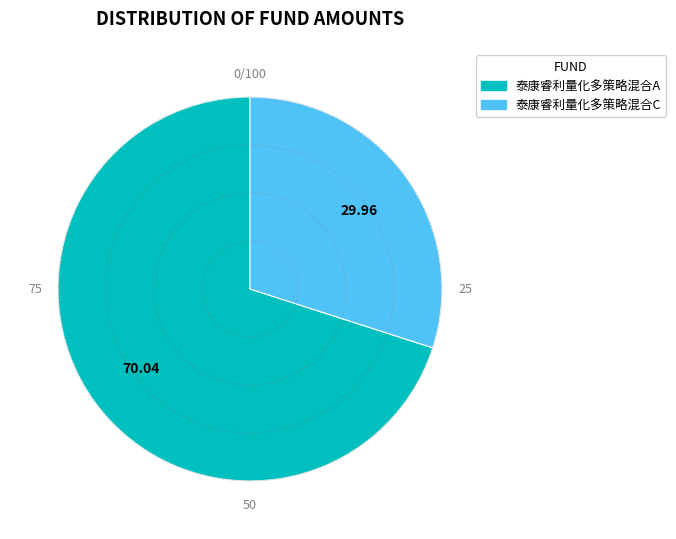

Between 泰康睿利量化多策略混合C and 泰康睿利量化多策略混合A, which is larger?

泰康睿利量化多策略混合A